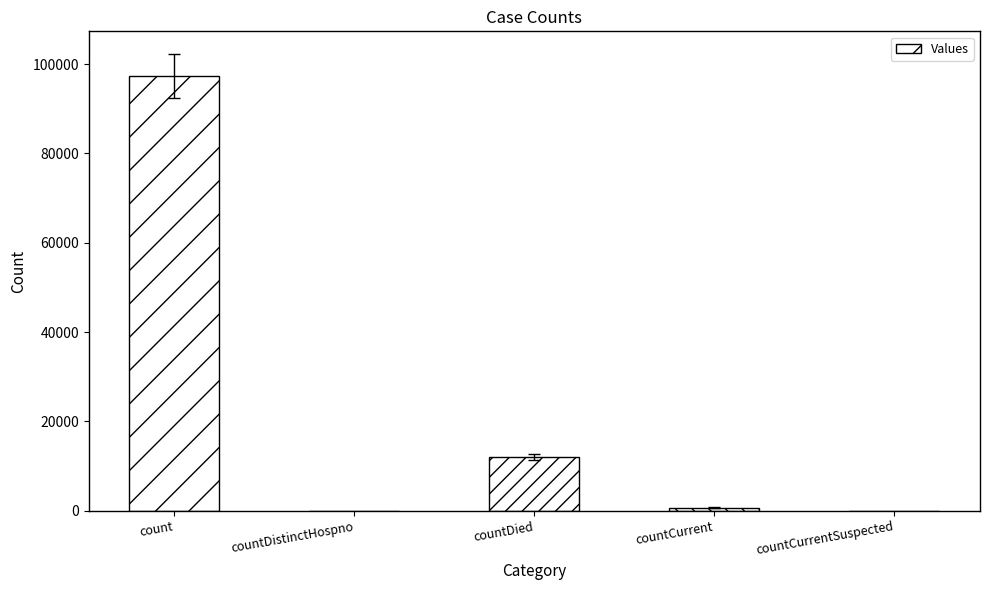

Are the bars grouped side by side (vs. stacked)?

No